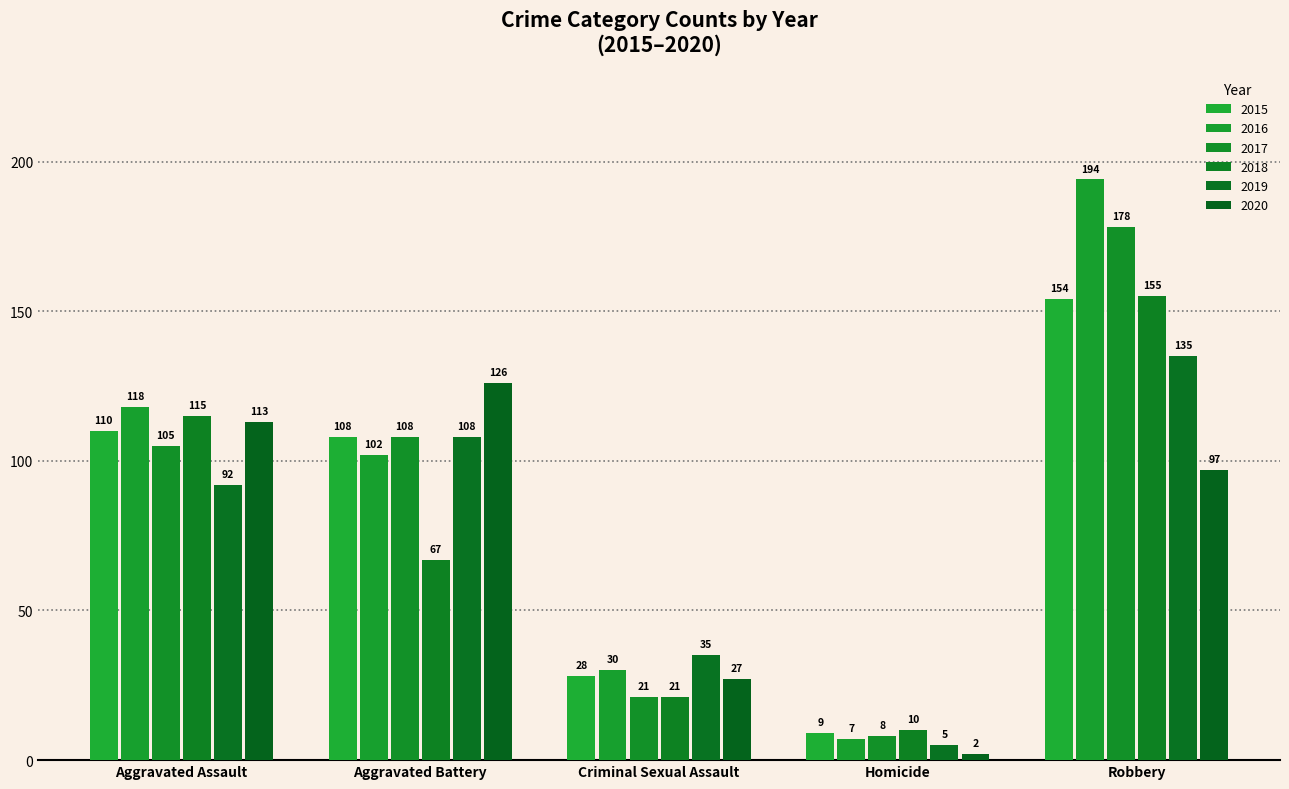

What is the sum of all 2016 values?

451